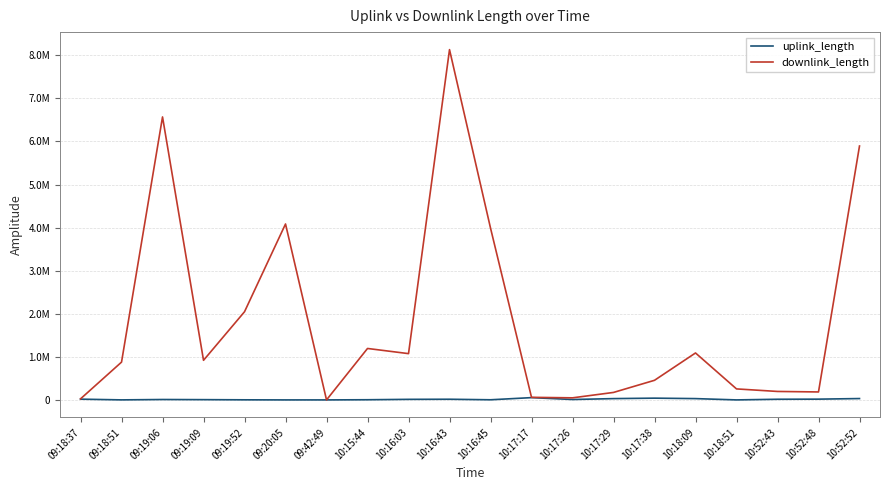

Is this an area chart (filled region under the line)?

No